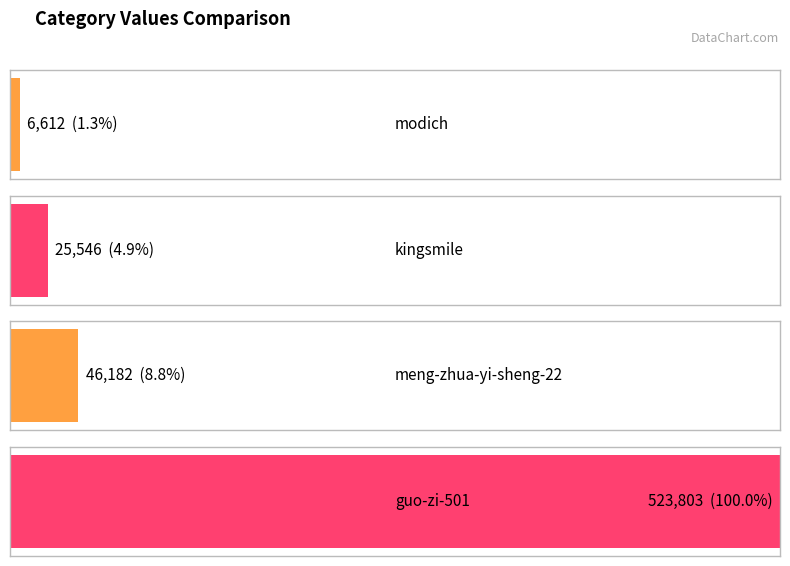

What position from the left is modich?

1